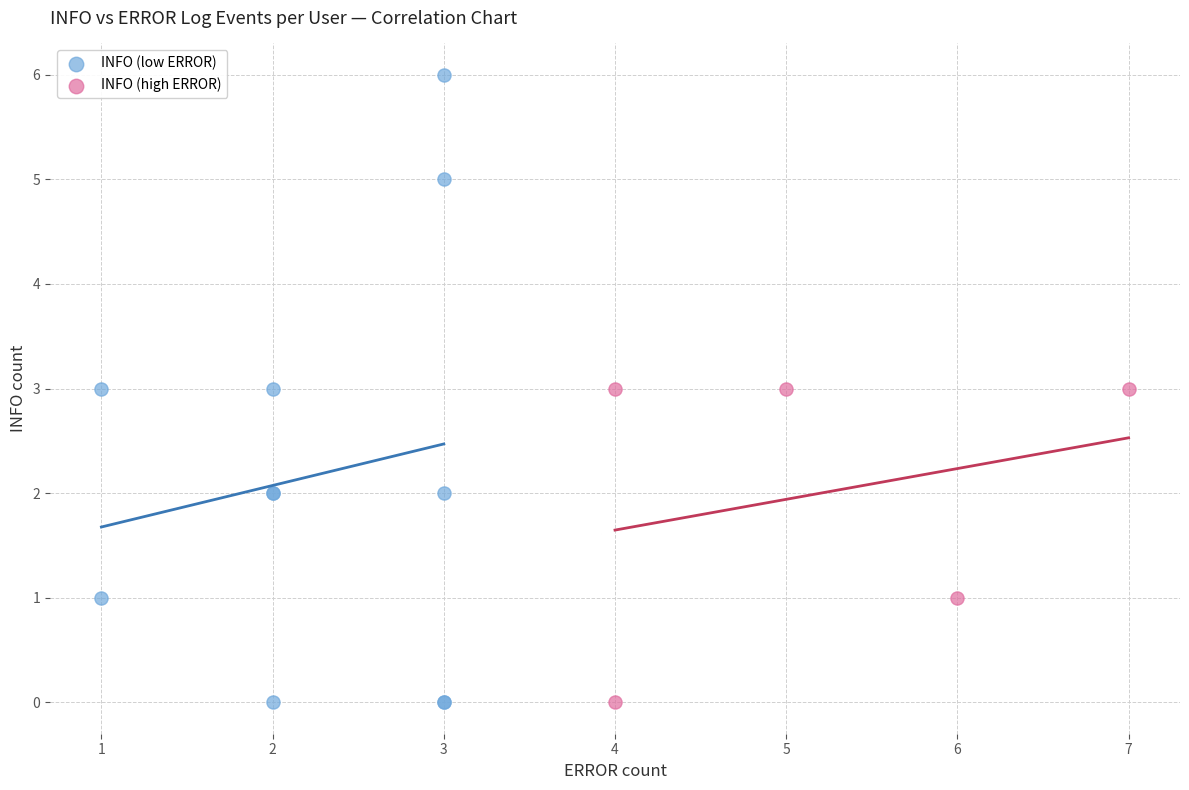

Which series contains the highest Y value?

INFO (low ERROR)